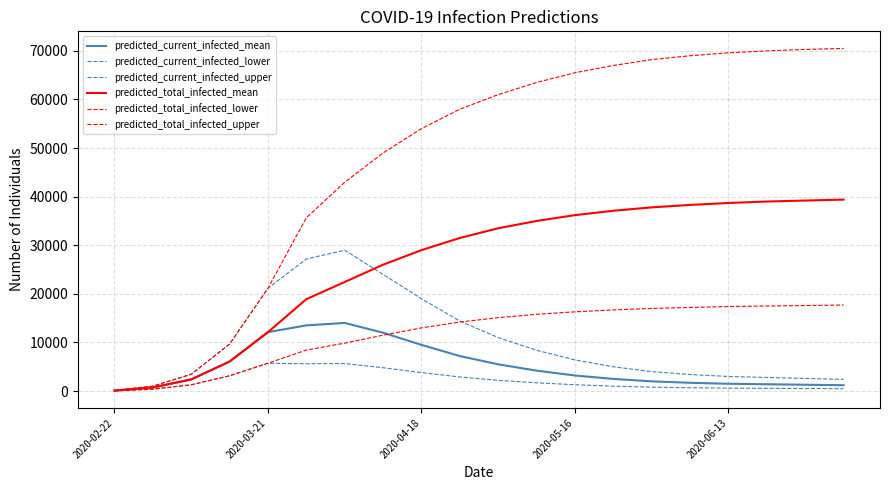

True or false: predicted_current_infected_mean and predicted_current_infected_upper cross at least once.

False